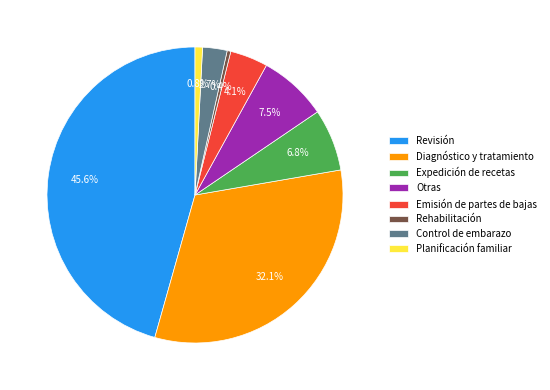

Between Rehabilitación and Expedición de recetas, which is larger?

Expedición de recetas